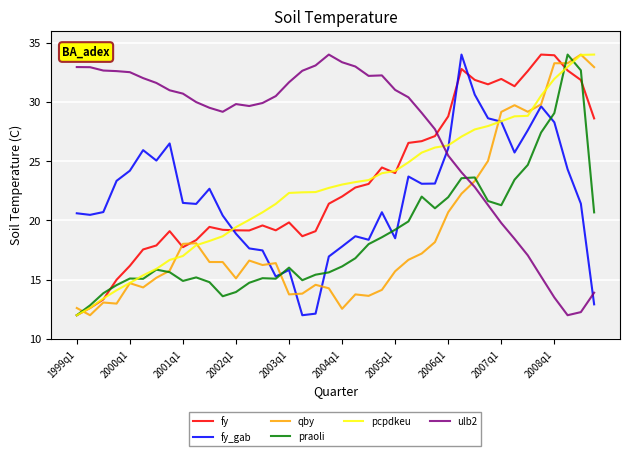

What is the minimum value shown in the chart?

12.0